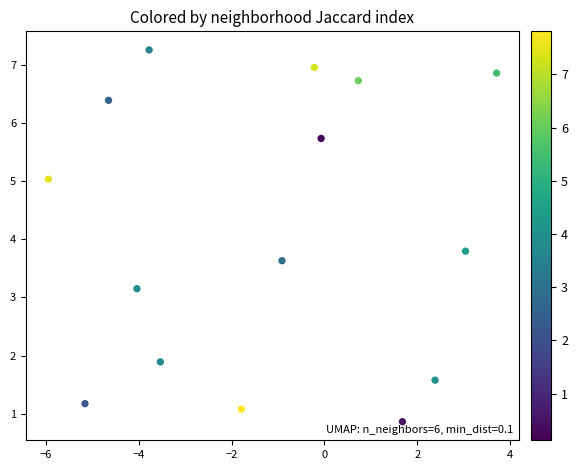

What Y value in the scatter plot is closest to 4?

3.8